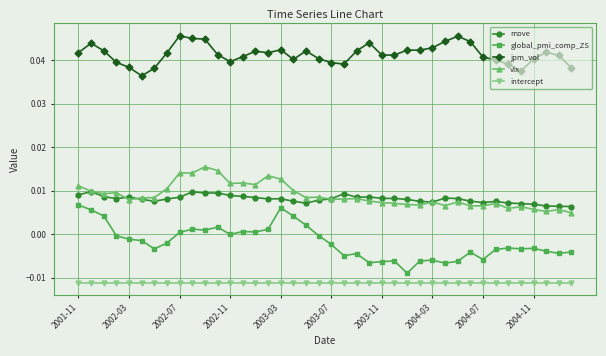

Which series has the widest spread of values?

global_pmi_comp_ZS